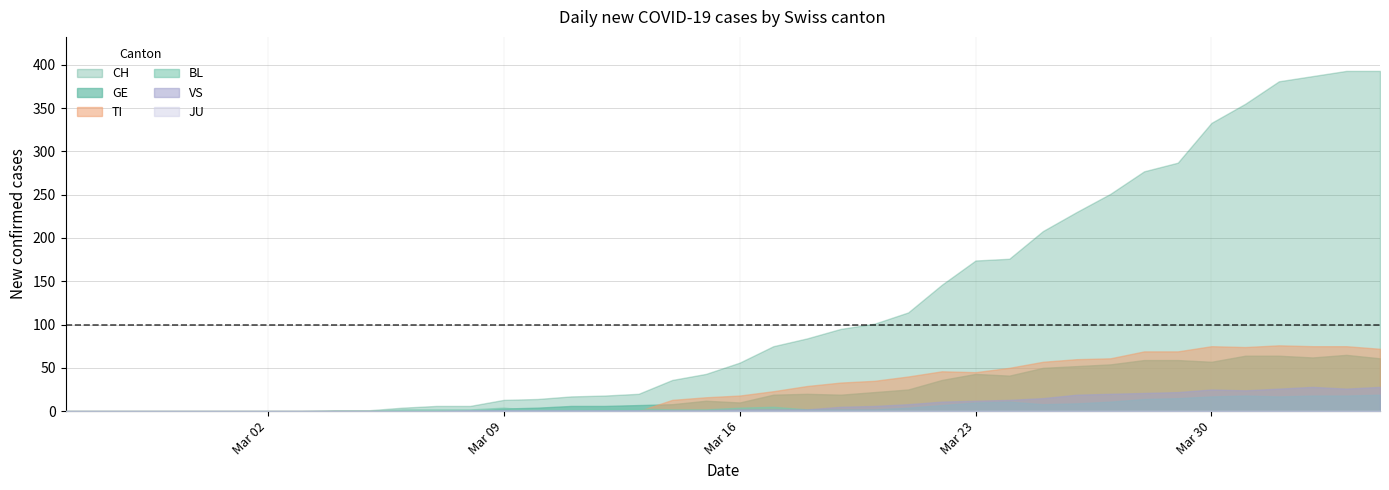

How many data points in BL are above 3?

18